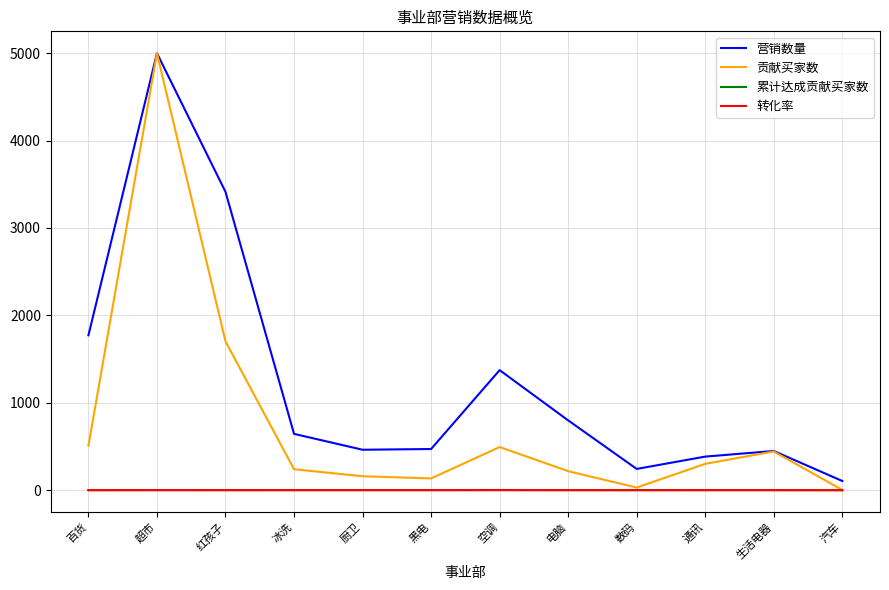

Which series has the widest spread of values?

贡献买家数